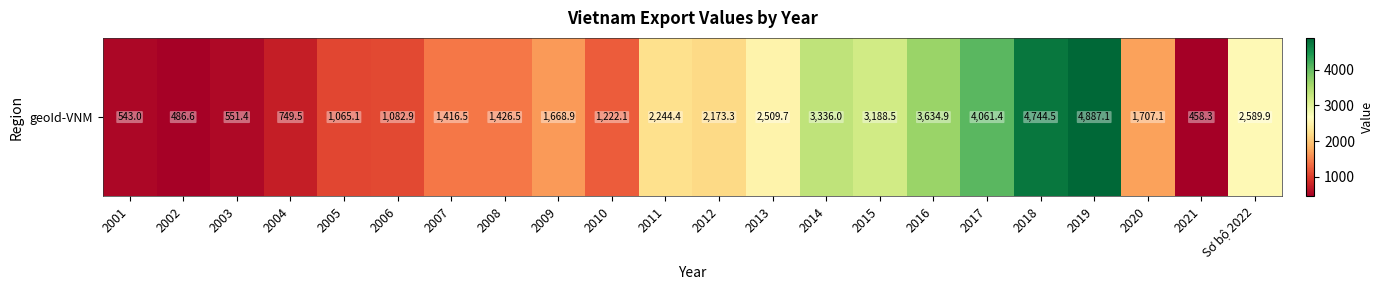

What is the difference between the second highest and second lowest values?

4257.9